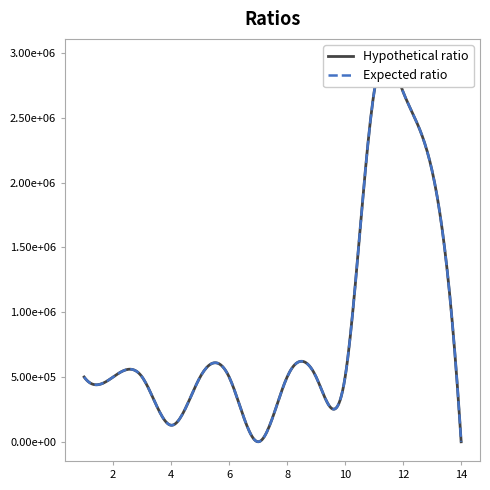

Rank the series by their average value, from lowest to highest.

Expected ratio, Hypothetical ratio